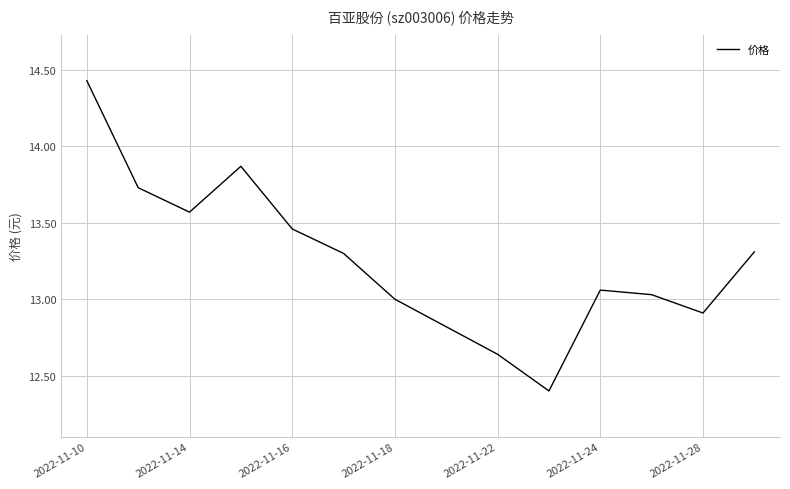

What is the difference between the maximum and minimum values?

2.0